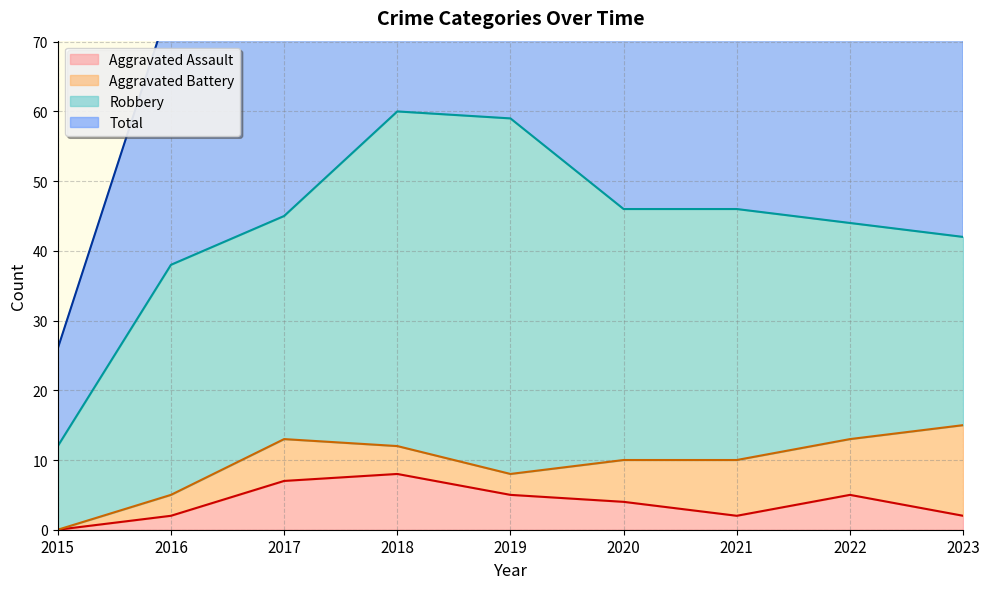

What is the highest value of the Total series?

121